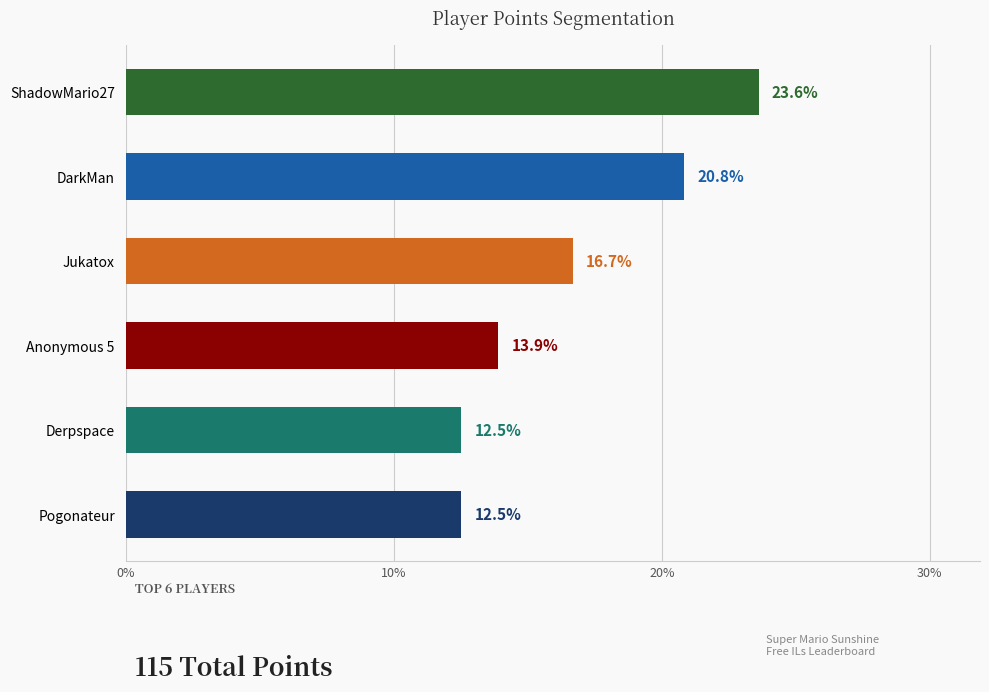

Between ShadowMario27 and Jukatox, which is larger?

ShadowMario27